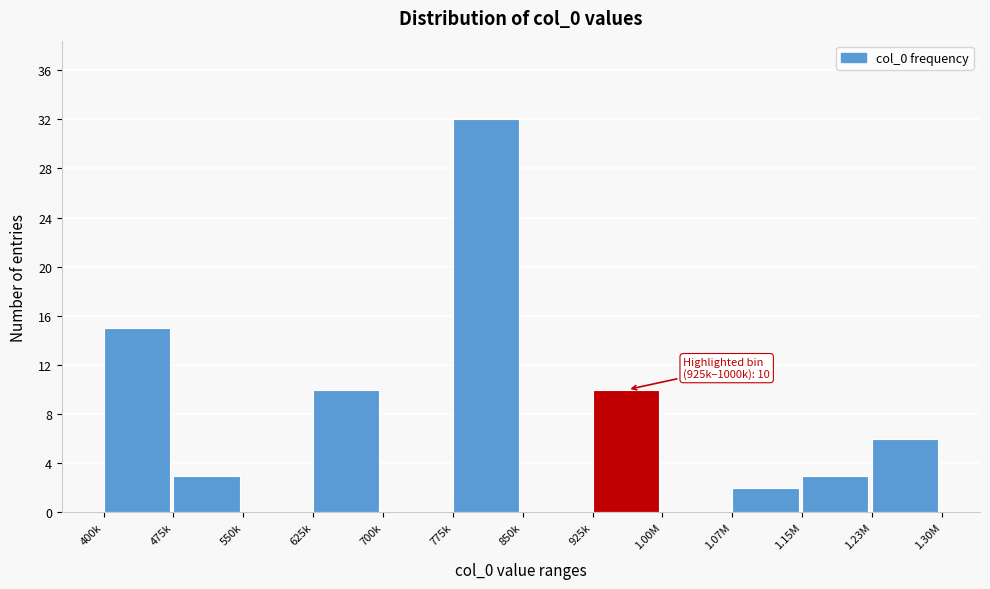

Reading left to right, transcribe all the data shown in this chart.

400k=15	475k=3	550k=0	625k=10	700k=0	775k=32	850k=0	925k=10	1.00M=0	1.07M=2	1.15M=3	1.23M=6